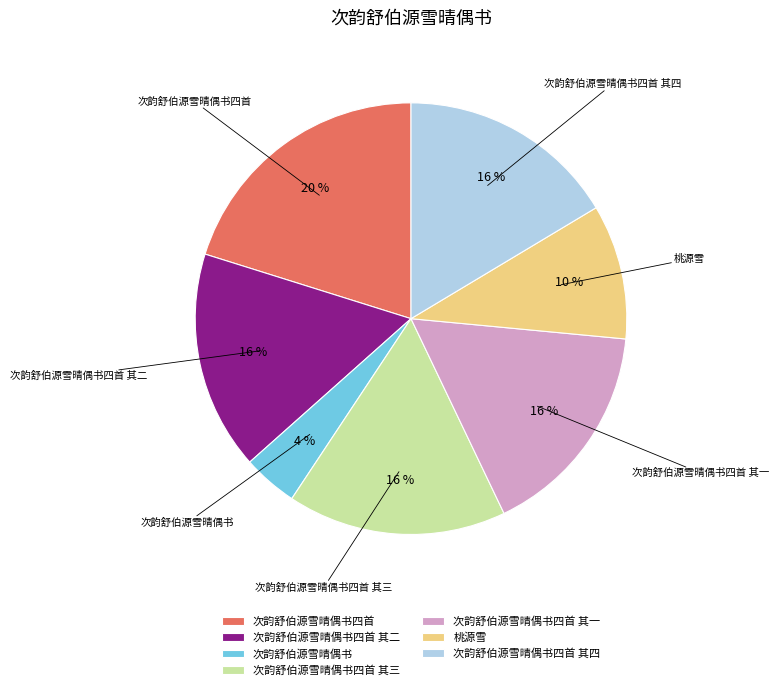

Which has a higher value, 桃源雪 or 次韵舒伯源雪晴偶书四首 其一?

次韵舒伯源雪晴偶书四首 其一